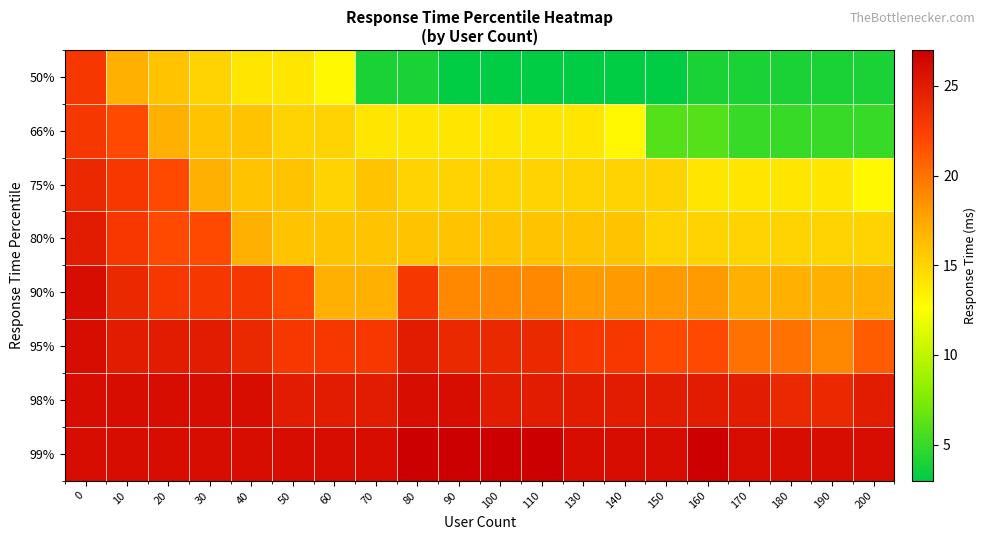

Reading left to right, what are all the values shown in this chart?

50%: 0=23	10=17	20=16	30=15	40=14	50=14	60=13	70=4	80=4	90=3	100=3	110=3	130=3	140=3	150=3	160=4	170=4	180=4	190=4	200=4
66%: 0=23	10=22	20=17	30=16	40=16	50=15	60=15	70=14	80=14	90=14	100=14	110=14	130=14	140=13	150=6	160=6	170=5	180=5	190=5	200=5
75%: 0=24	10=23	20=22	30=17	40=16	50=16	60=15	70=16	80=15	90=15	100=15	110=15	130=15	140=15	150=15	160=14	170=14	180=14	190=14	200=13
80%: 0=25	10=23	20=22	30=22	40=17	50=16	60=16	70=16	80=16	90=16	100=16	110=16	130=16	140=16	150=15	160=15	170=15	180=15	190=15	200=15
90%: 0=26	10=24	20=23	30=23	40=23	50=22	60=17	70=17	80=23	90=19	100=19	110=19	130=18	140=18	150=18	160=18	170=17	180=17	190=17	200=17
95%: 0=26	10=25	20=25	30=25	40=24	50=23	60=23	70=23	80=25	90=24	100=24	110=24	130=23	140=23	150=22	160=22	170=20	180=20	190=19	200=21
98%: 0=26	10=26	20=26	30=26	40=26	50=25	60=25	70=25	80=26	90=26	100=25	110=25	130=25	140=25	150=25	160=25	170=25	180=24	190=24	200=25
99%: 0=26	10=26	20=26	30=26	40=26	50=26	60=26	70=26	80=27	90=27	100=27	110=27	130=26	140=26	150=26	160=27	170=26	180=26	190=26	200=26